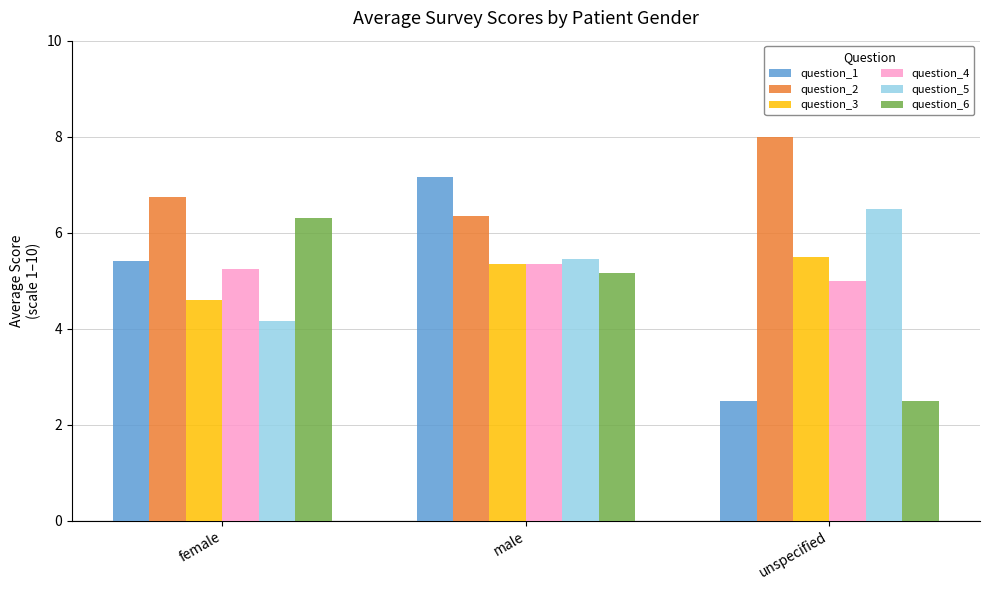

At which label does question_2 reach its peak?

unspecified